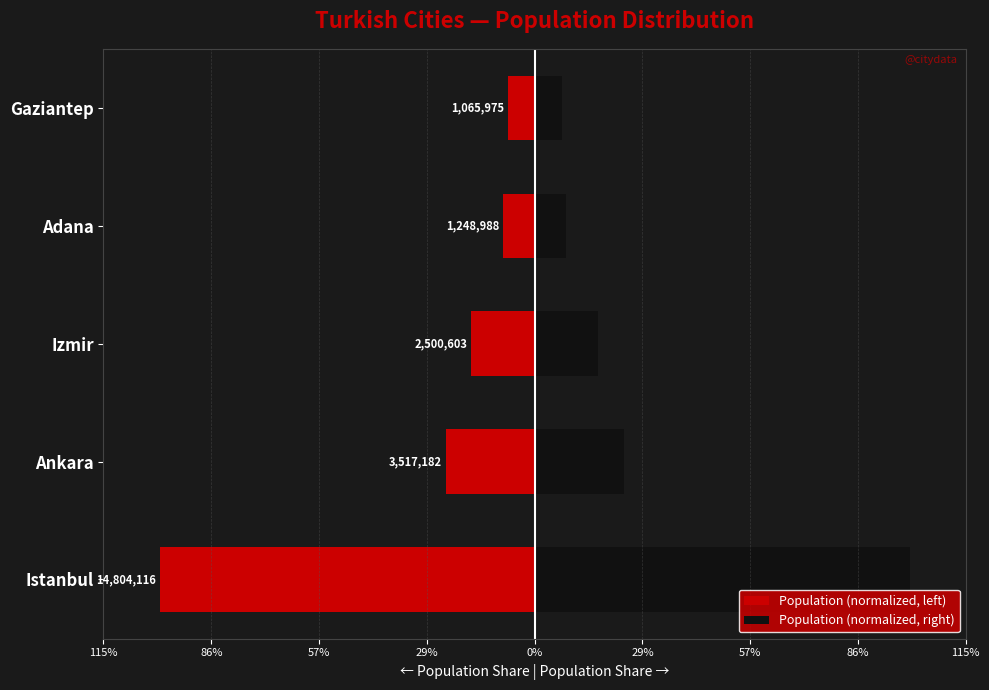

How many bars are there in each group?

2